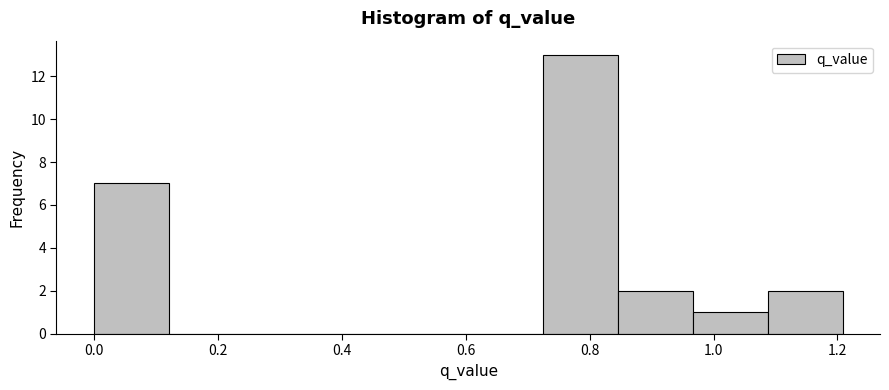

How tall is the bar that spans 1.08 to 1.20 on the x-axis? Neither the bar edges nor the heights are printed on the chart, so give them approximately, as read against the axes.

2